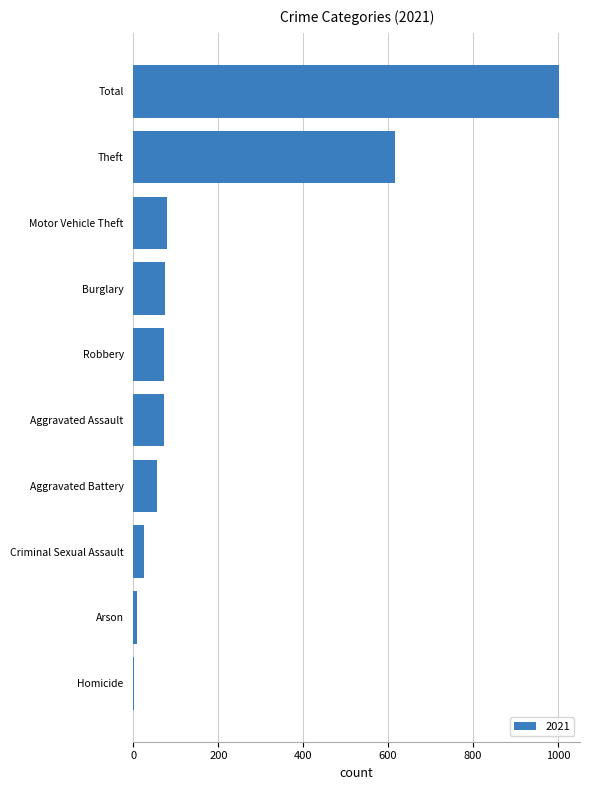

What is the maximum value shown in the chart?

1002